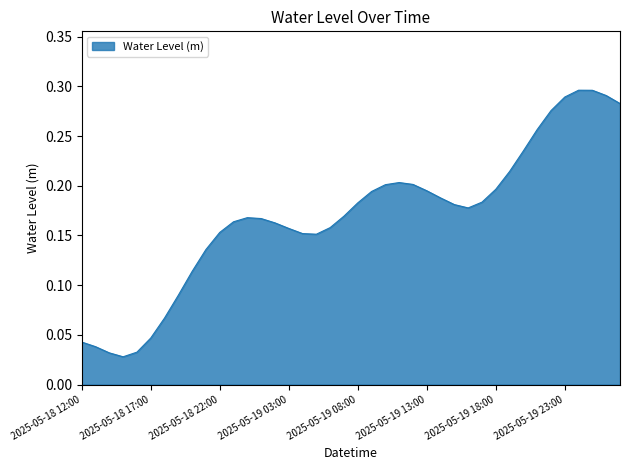

Is this an area chart (filled region under the line)?

Yes